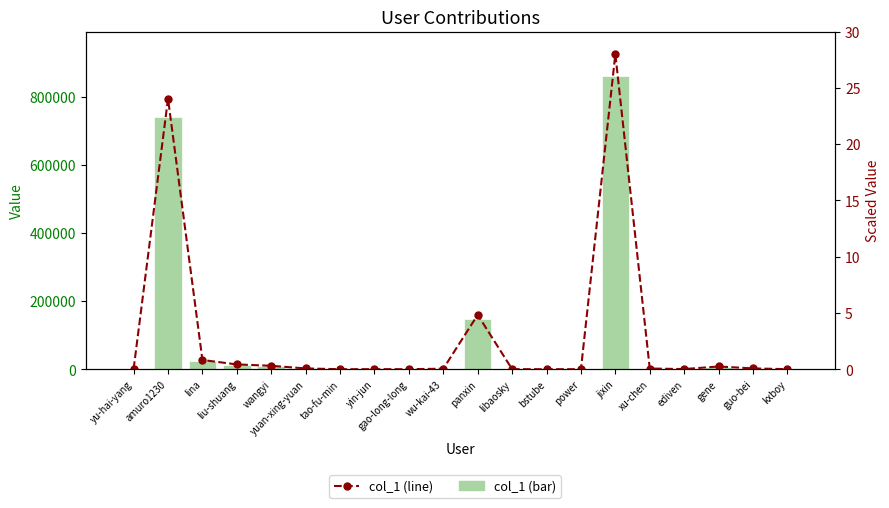

Read the col_1 (line) value at amuro1230.

24.0